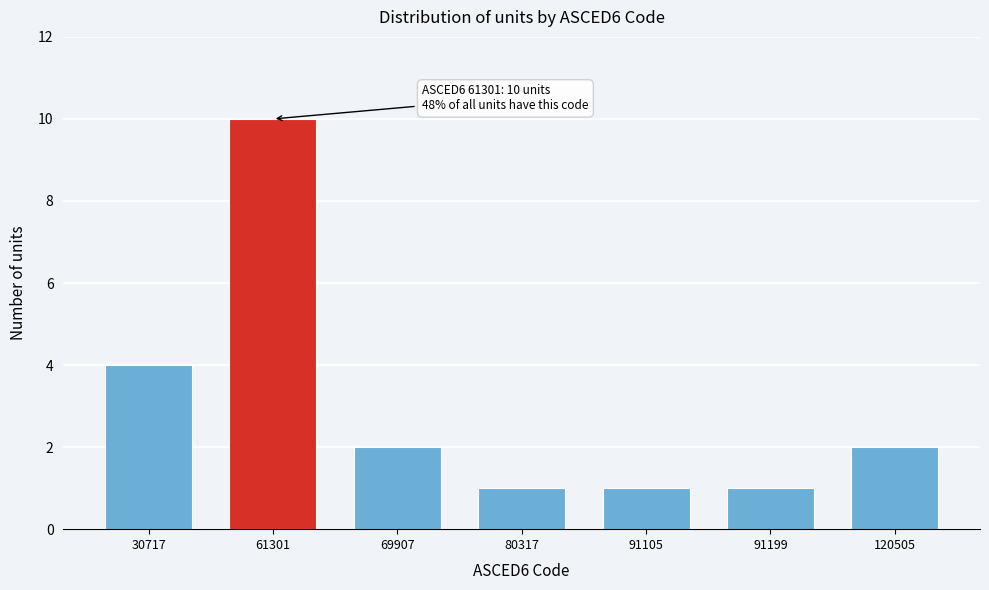

Reading left to right, transcribe all the data shown in this chart.

4	10	2	1	1	1	2